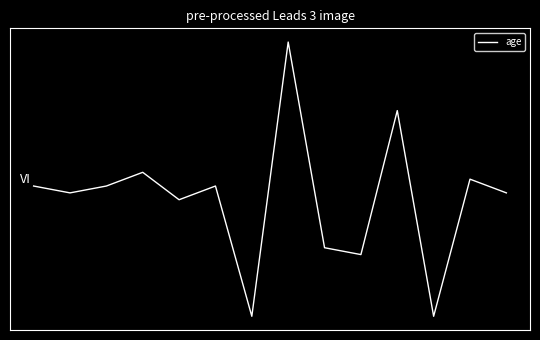

What is the greatest value displayed?

43